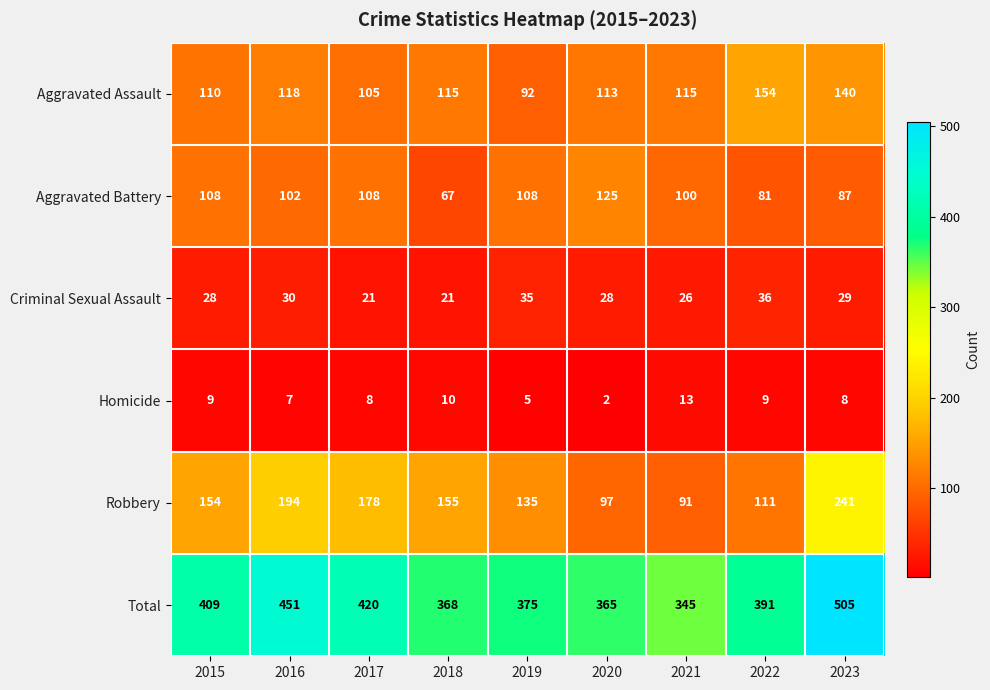

Which series has the largest range (max minus min)?

Total